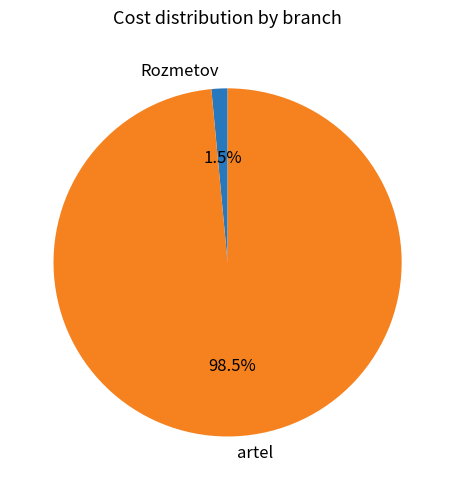

Does any single category account for the majority?

Yes